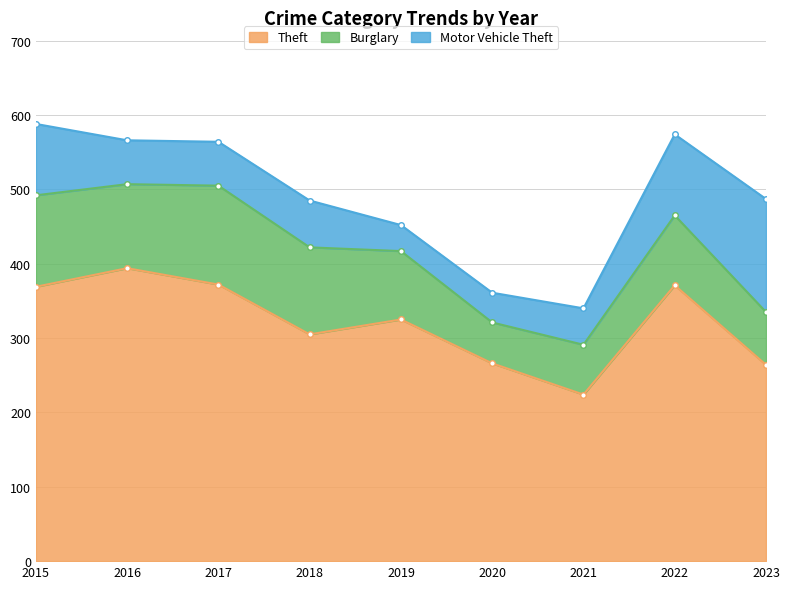

At which label is Motor Vehicle Theft closest to 93?

2015